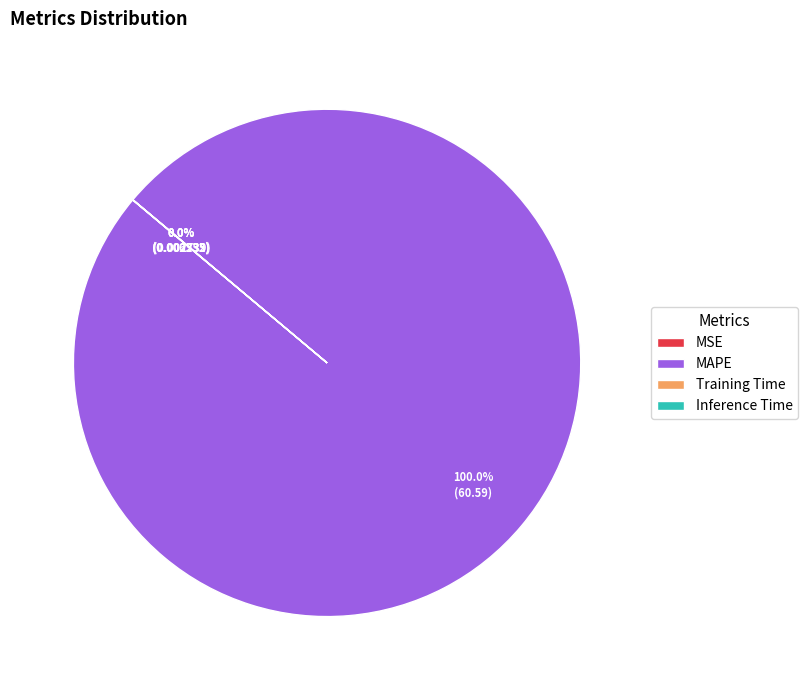

Which slice represents more than half of the pie?

MAPE